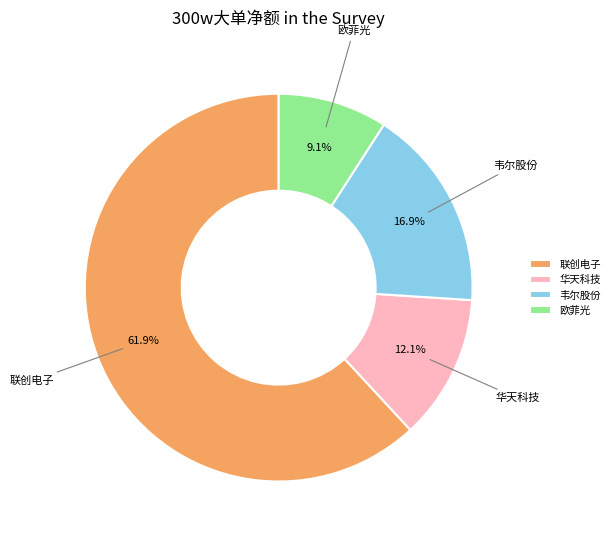

How much of the chart is everything except 联创电子?

38.1%